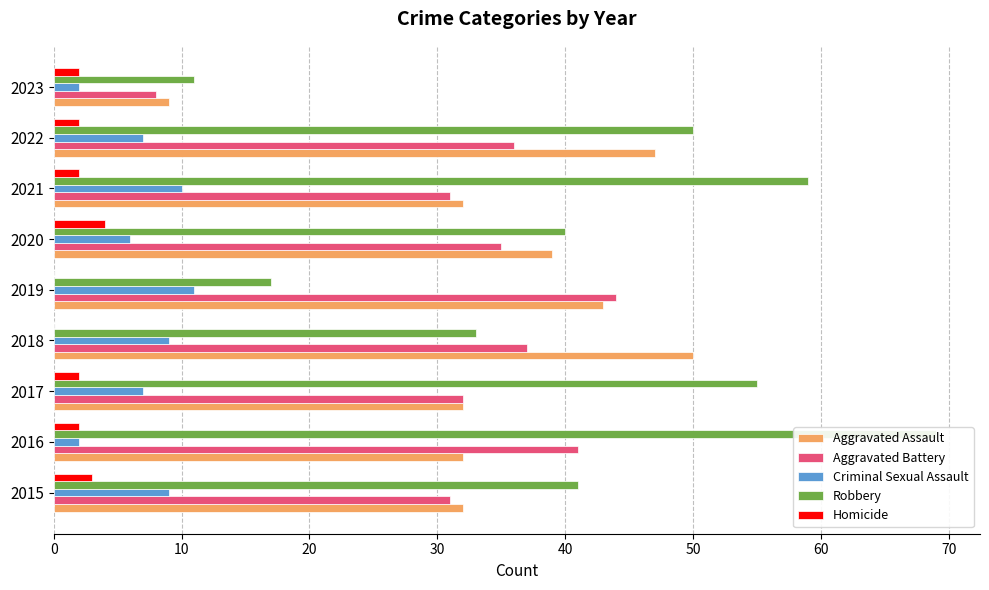

Reading left to right, extract all data points from this chart.

Aggravated Assault: 32	32	32	50	43	39	32	47	9
Aggravated Battery: 31	41	32	37	44	35	31	36	8
Criminal Sexual Assault: 9	2	7	9	11	6	10	7	2
Robbery: 41	69	55	33	17	40	59	50	11
Homicide: 3	2	2	0	0	4	2	2	2